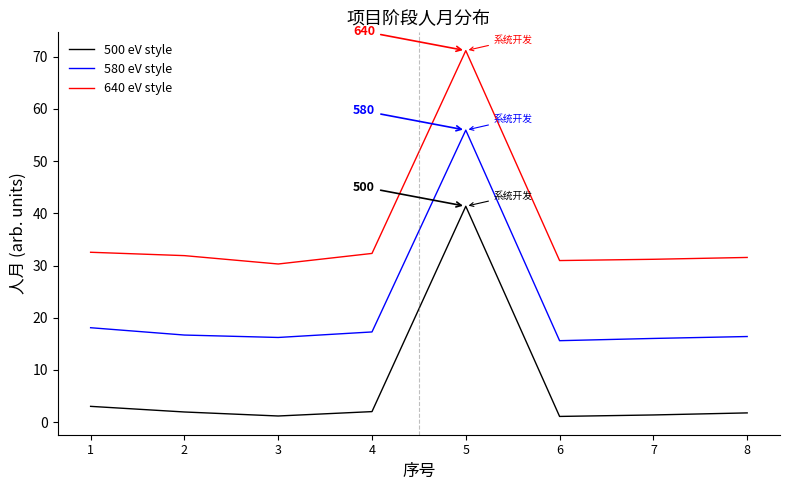

Between 2 and 4, which is larger?

4